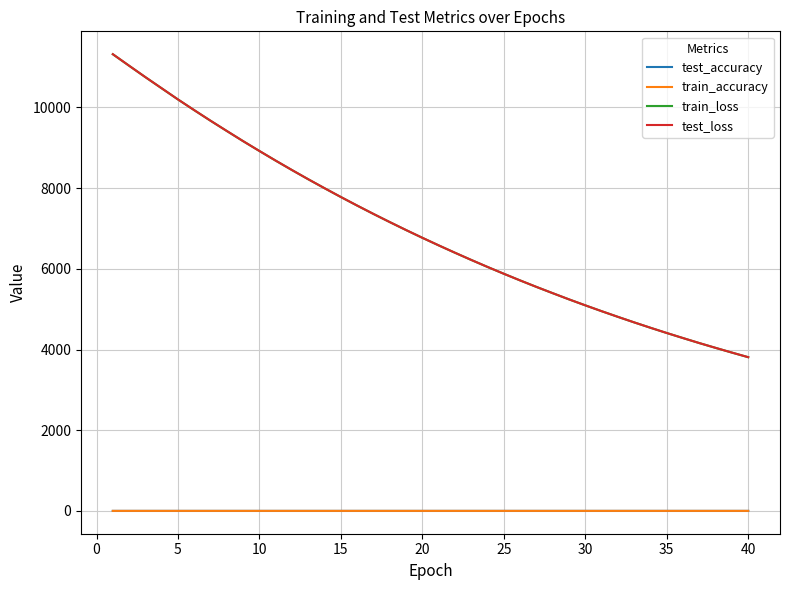

What is the average value of the train_loss series?

6989.1